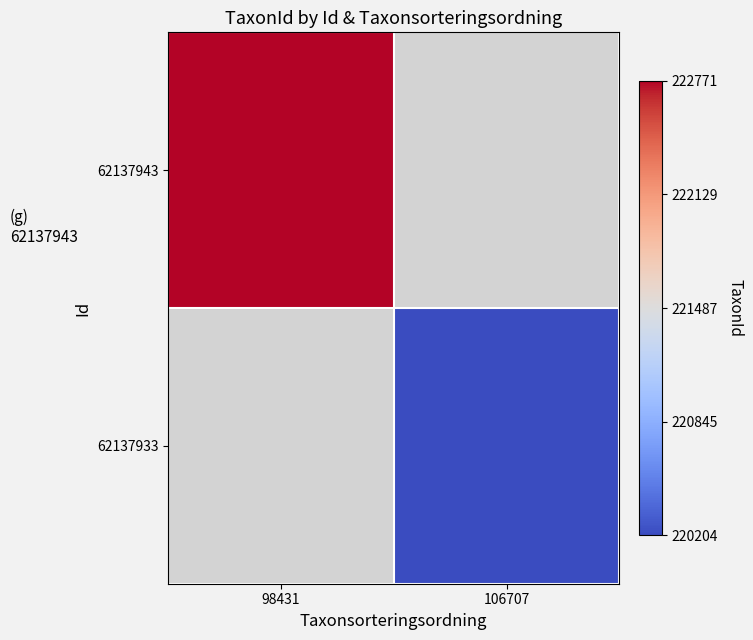

Rank the series by their maximum value, from highest to lowest.

62137943, 62137933